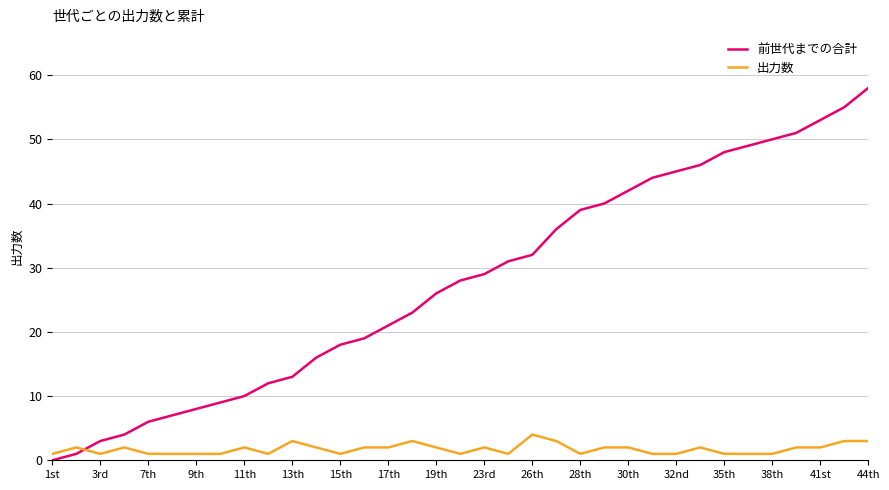

What is the maximum value shown in the chart?

58